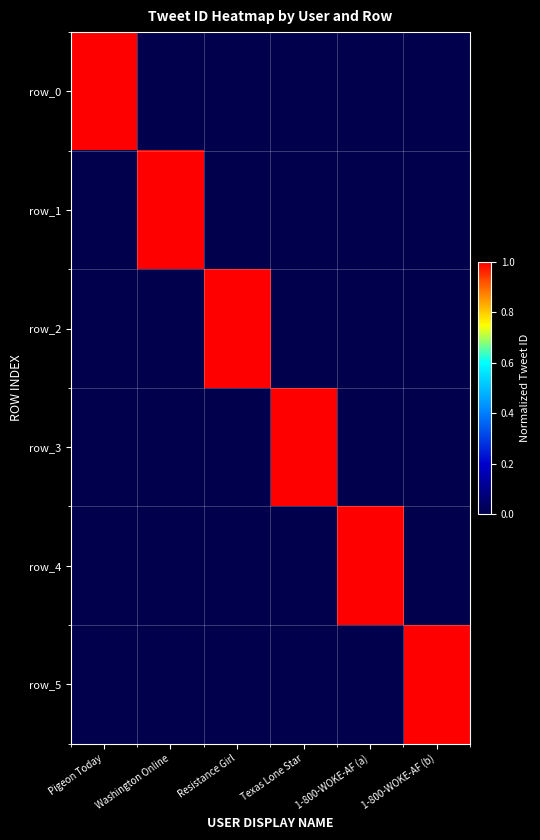

Which has a higher value, Resistance Girl or Pigeon Today?

Pigeon Today